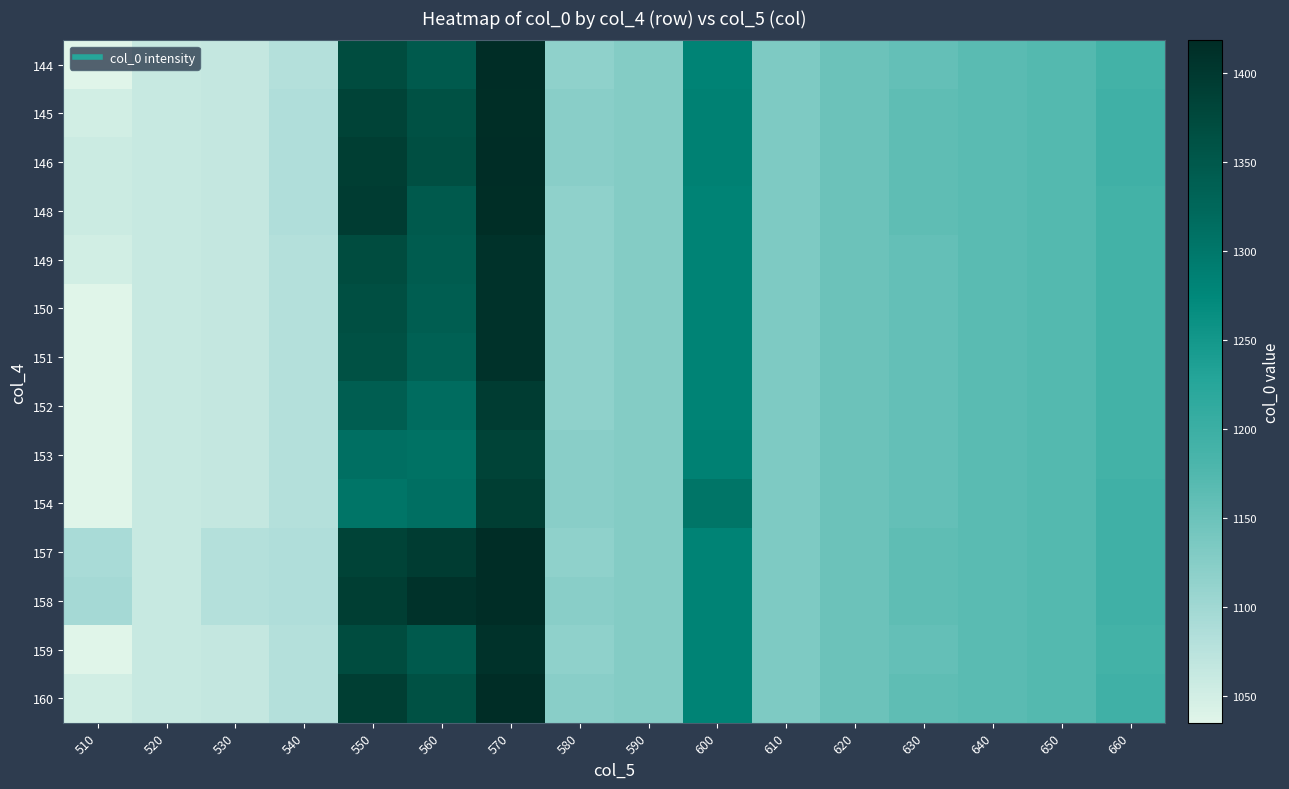

Which has a higher value, 660 or 630?

660